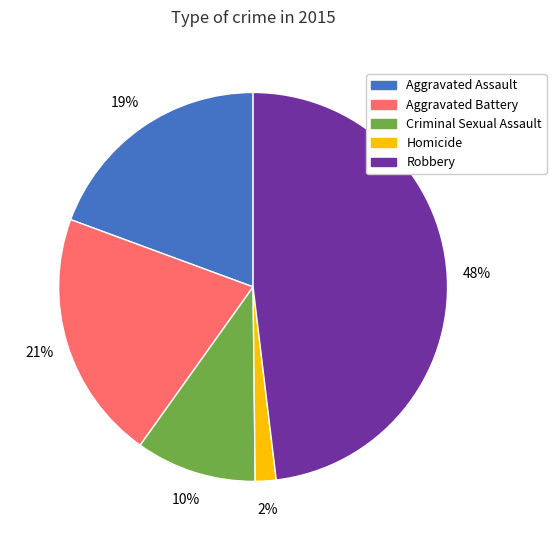

How many segments does this pie chart have?

5